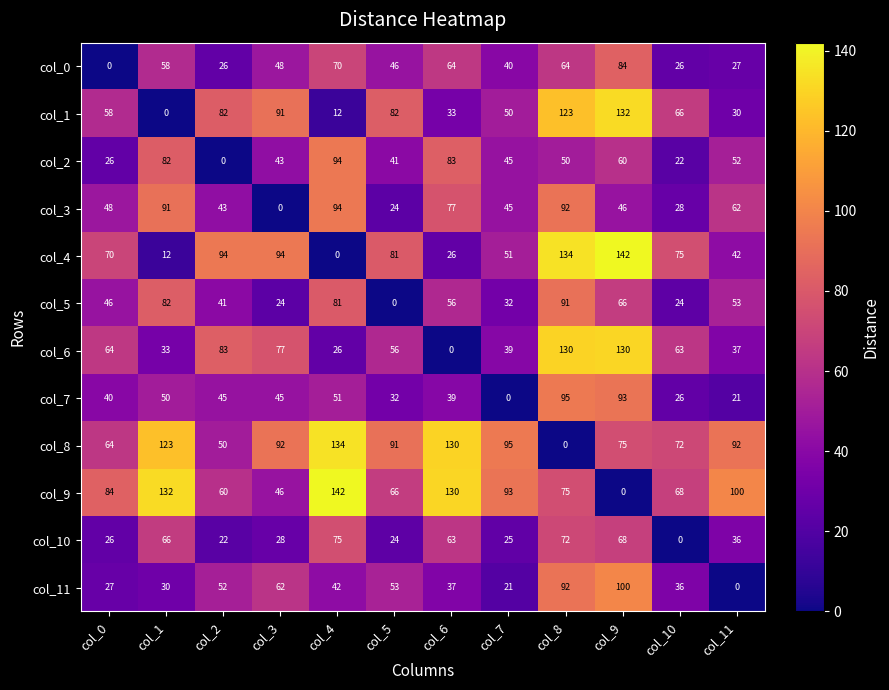

Is it true that col_2 equals 52 at col_11?

True